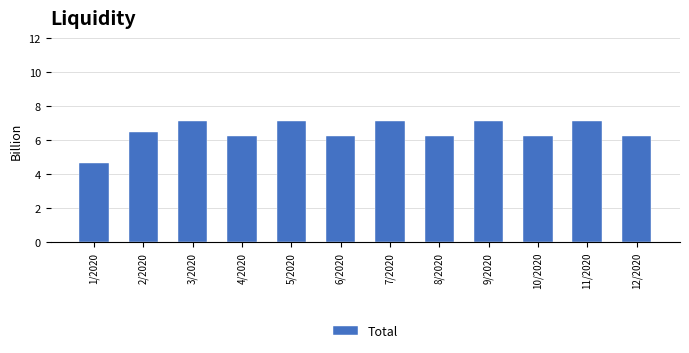

What is the label of the 3rd bar from the right?

10/2020